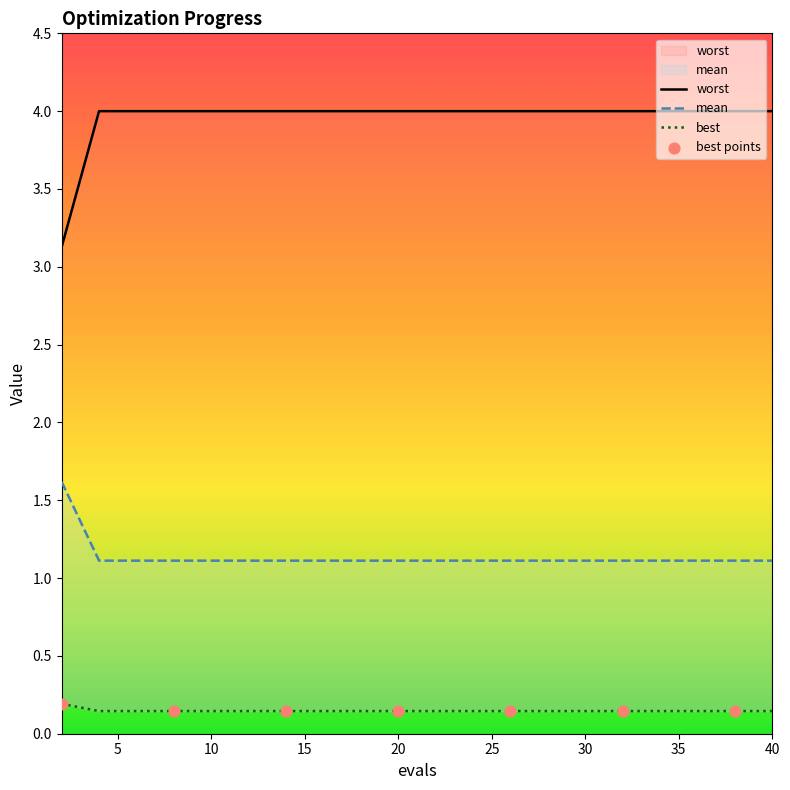

What are all the series names shown in the legend?

mean, best, worst